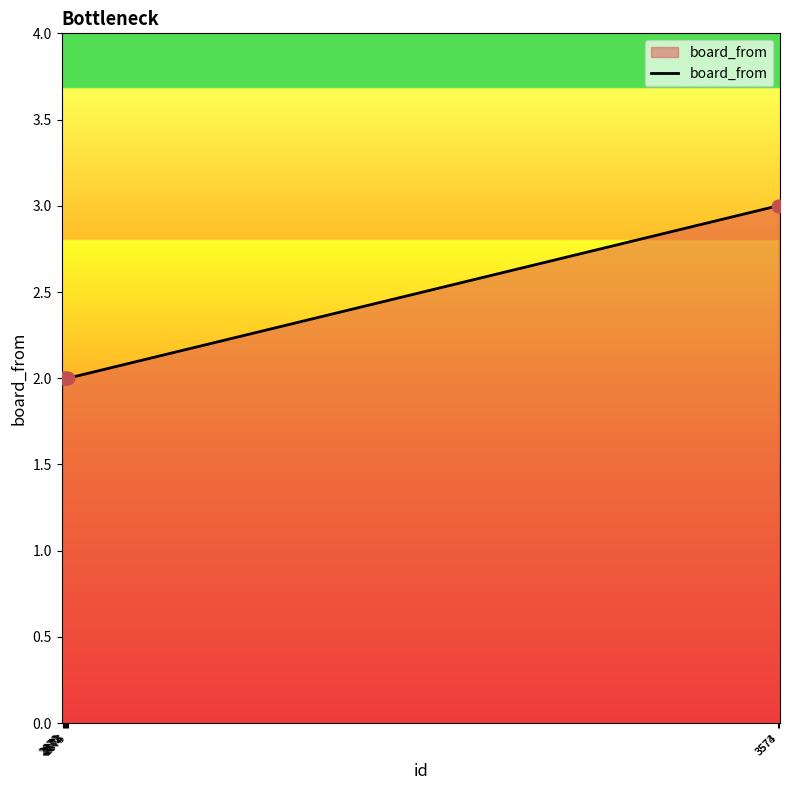

What is the greatest value displayed?

3